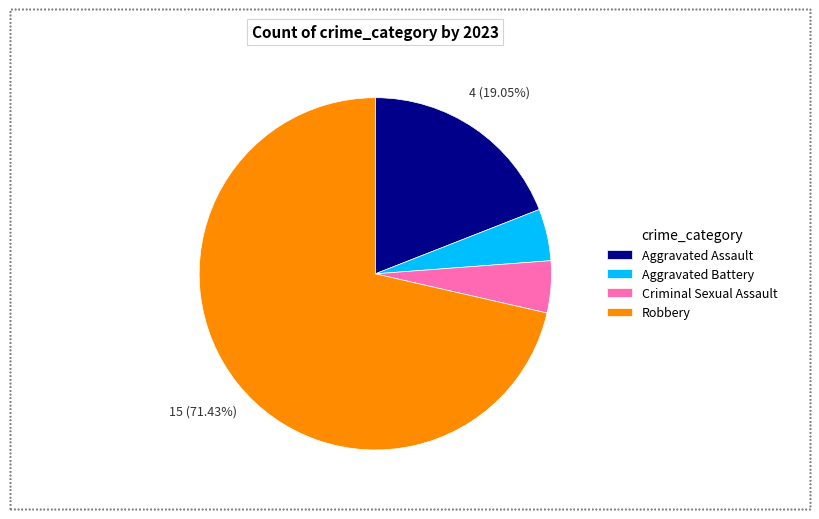

Is there any slice that represents more than half of the pie?

Yes